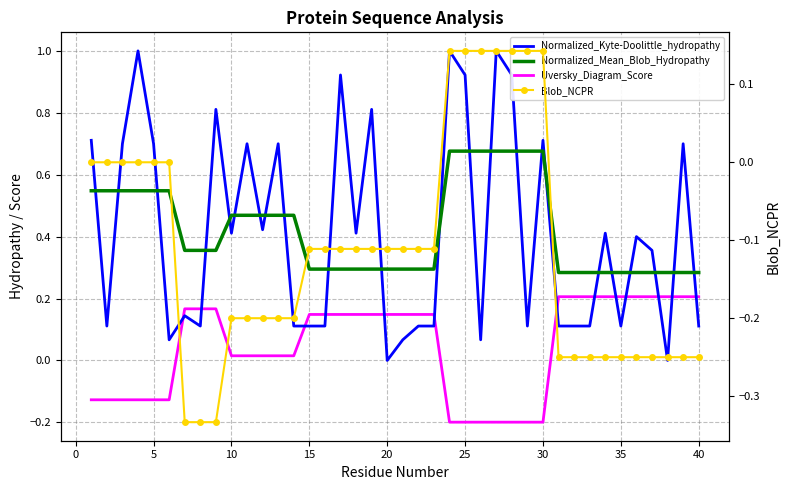

What is the difference between the second highest and second lowest values in the Normalized_Mean_Blob_Hydropathy series?

0.4